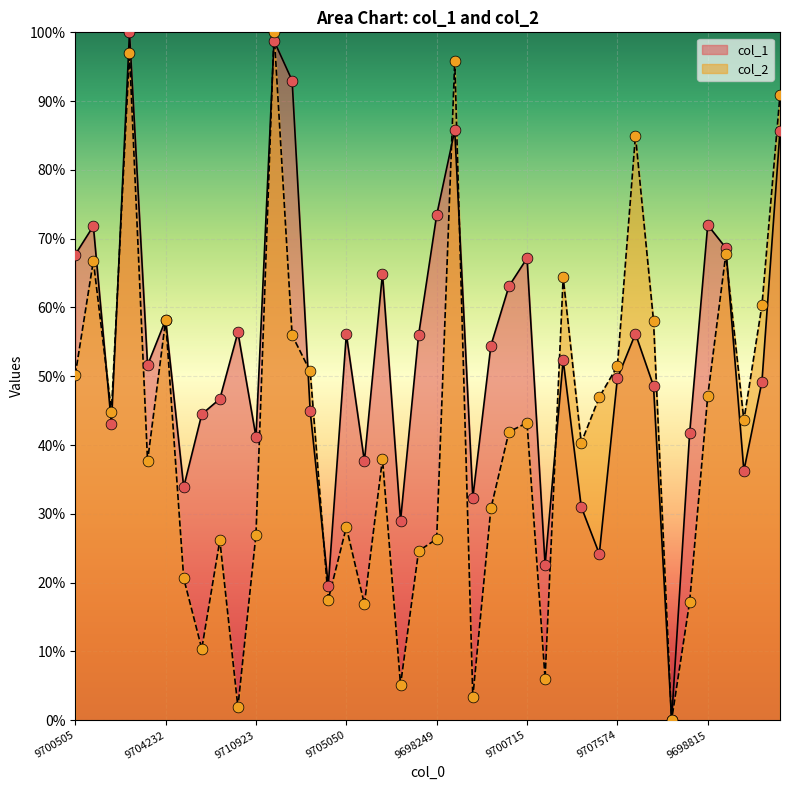

What is the total value across all series at 9706825?

0.9